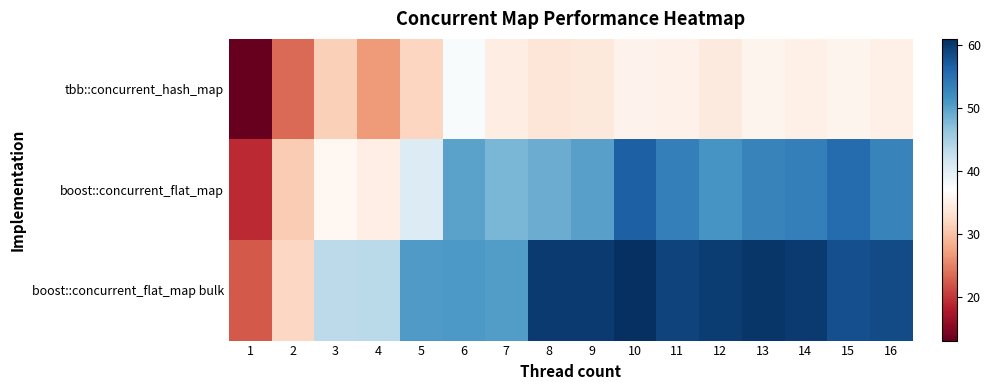

What is the greatest value displayed?

61.0